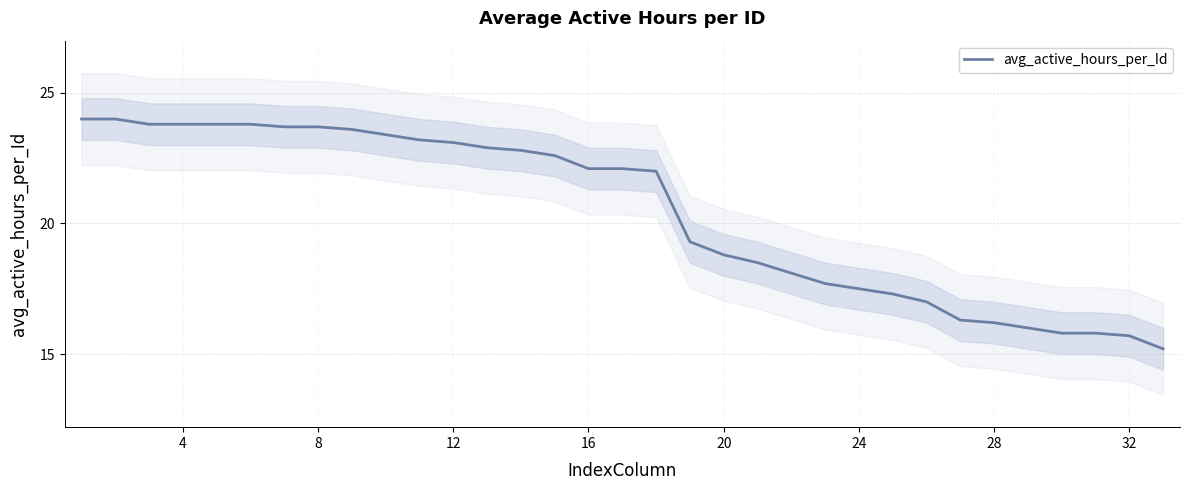

What is the maximum value for avg_active_hours_per_Id?

24.0